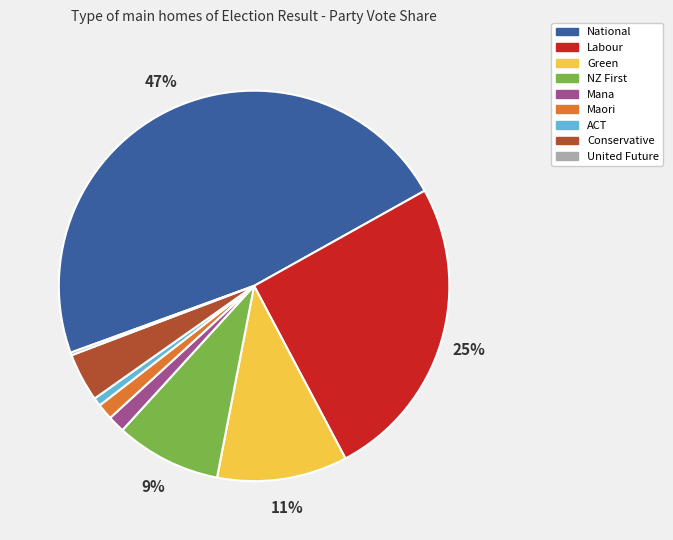

Does Mana represent more than half of the total?

No